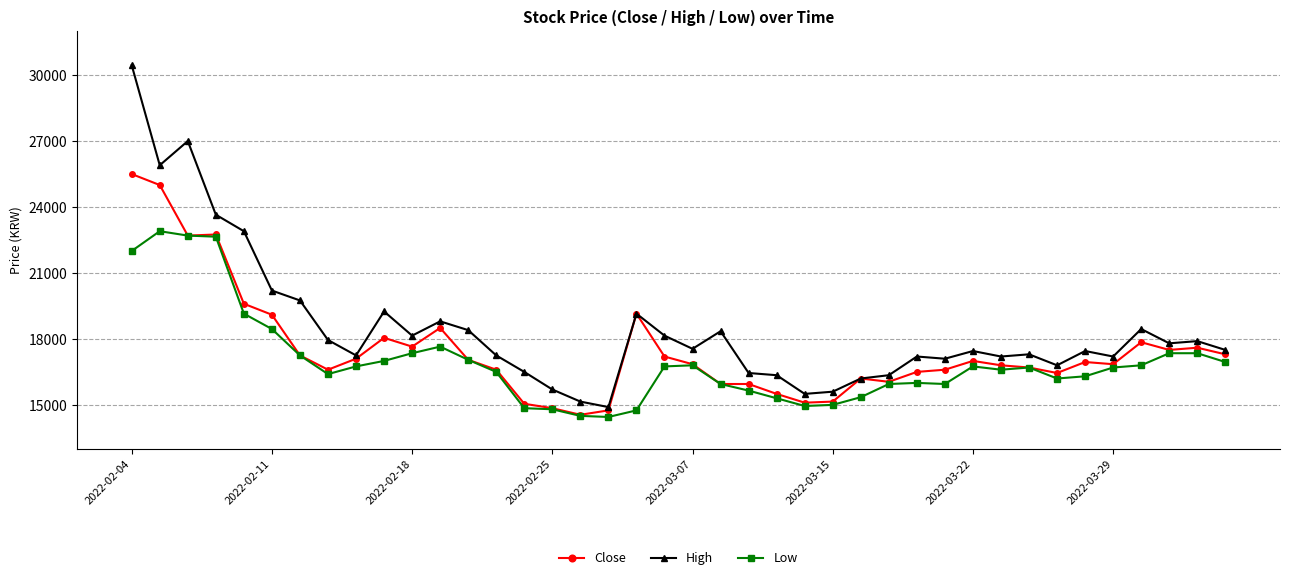

What is the value of the High point at the 7th from the left?

19750